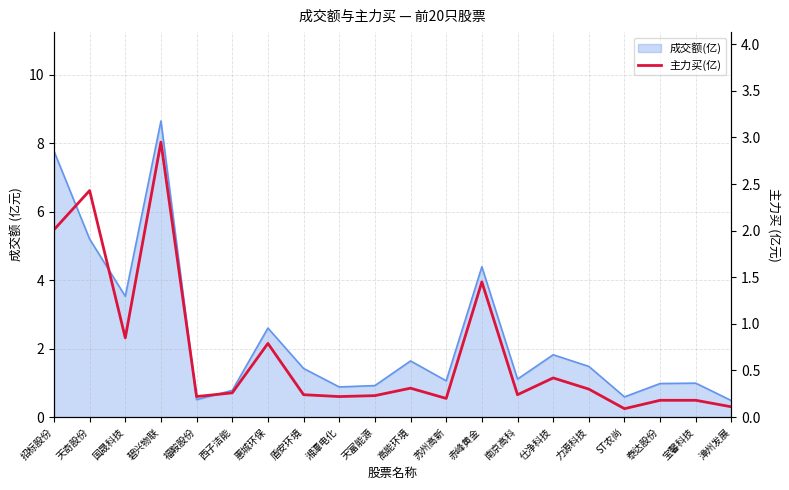

What is the maximum value shown in the chart?

3.0